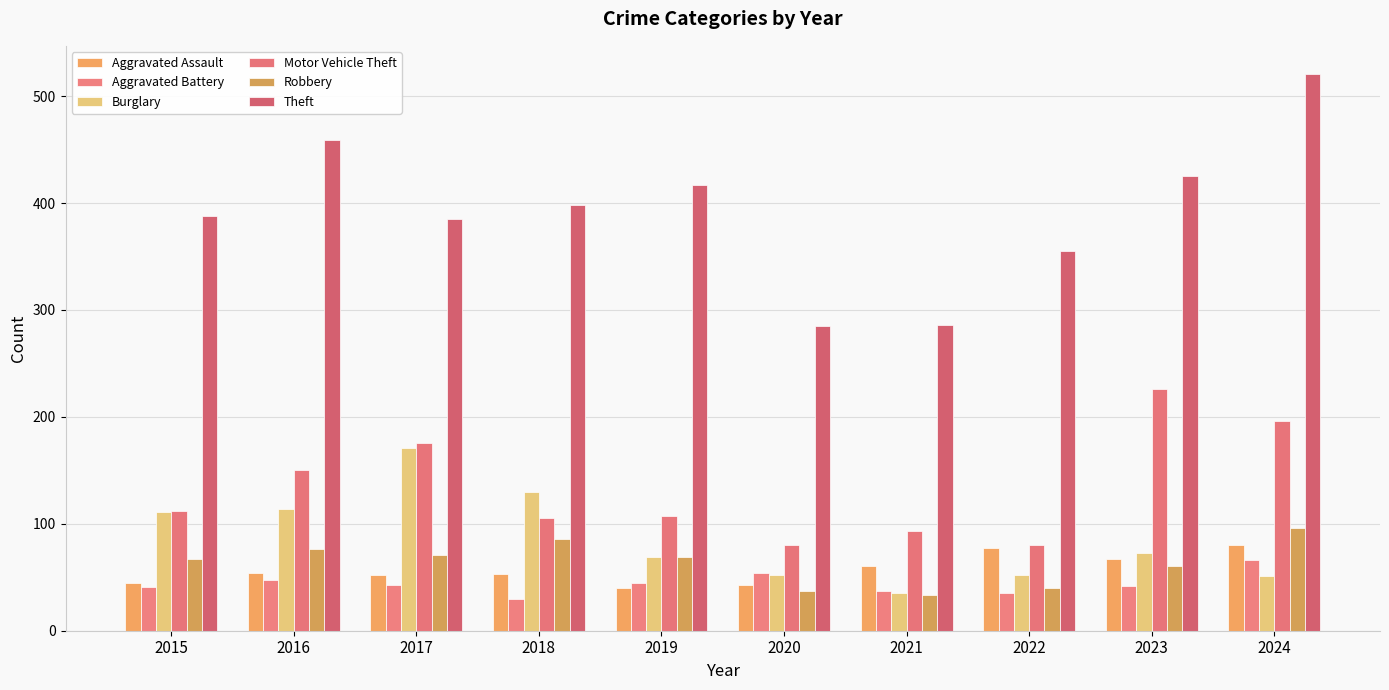

What is the sum of the Aggravated Battery values at 2020 and 2016?

101